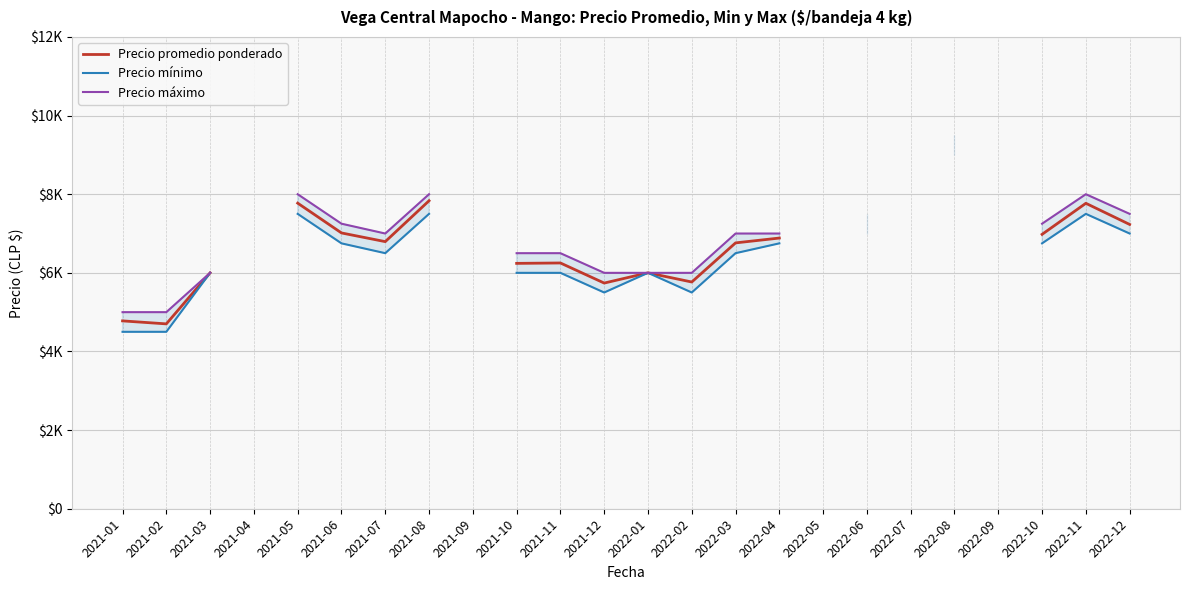

How many categories are shown in the chart?

24